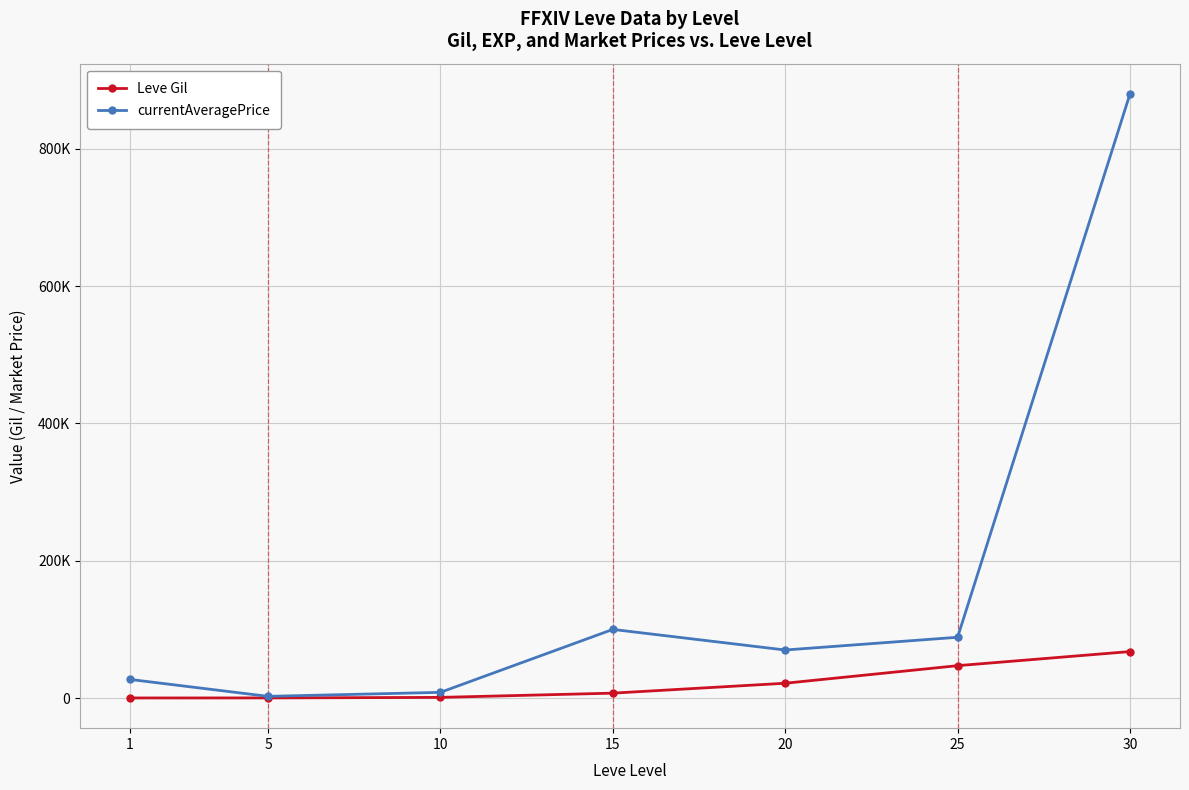

At which label is currentAveragePrice closest to 441253?

15